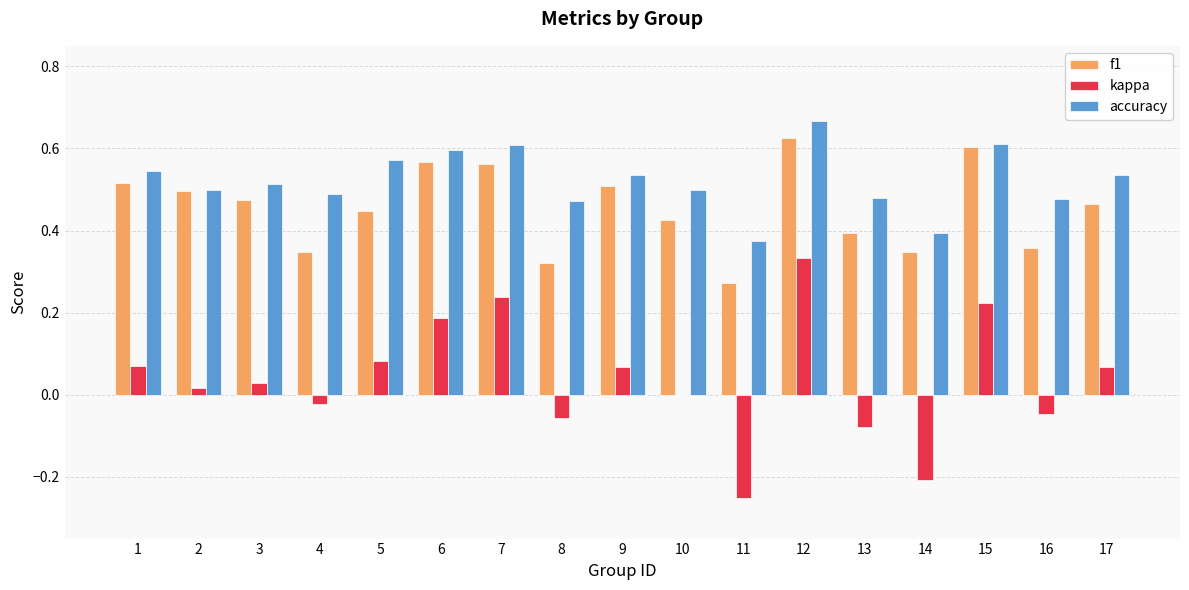

The value of f1 at 16 is 0.4. True or false?

True